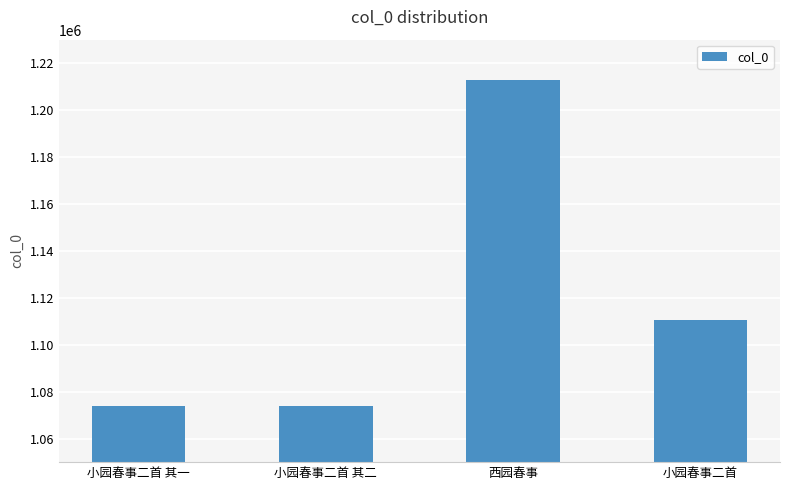

At which label does the data first exceed 1110562?

西园春事